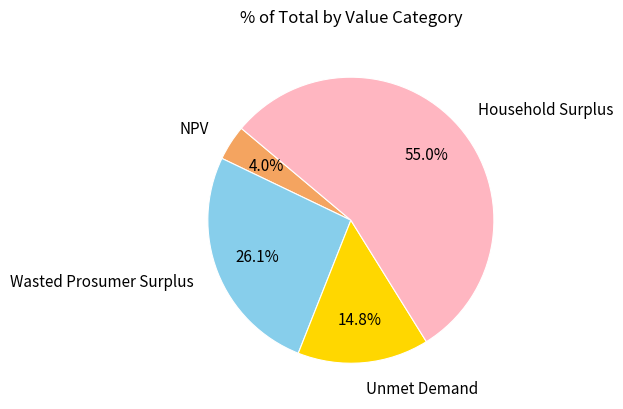

What is the ratio of the value at NPV to the value at Household Surplus?

0.1